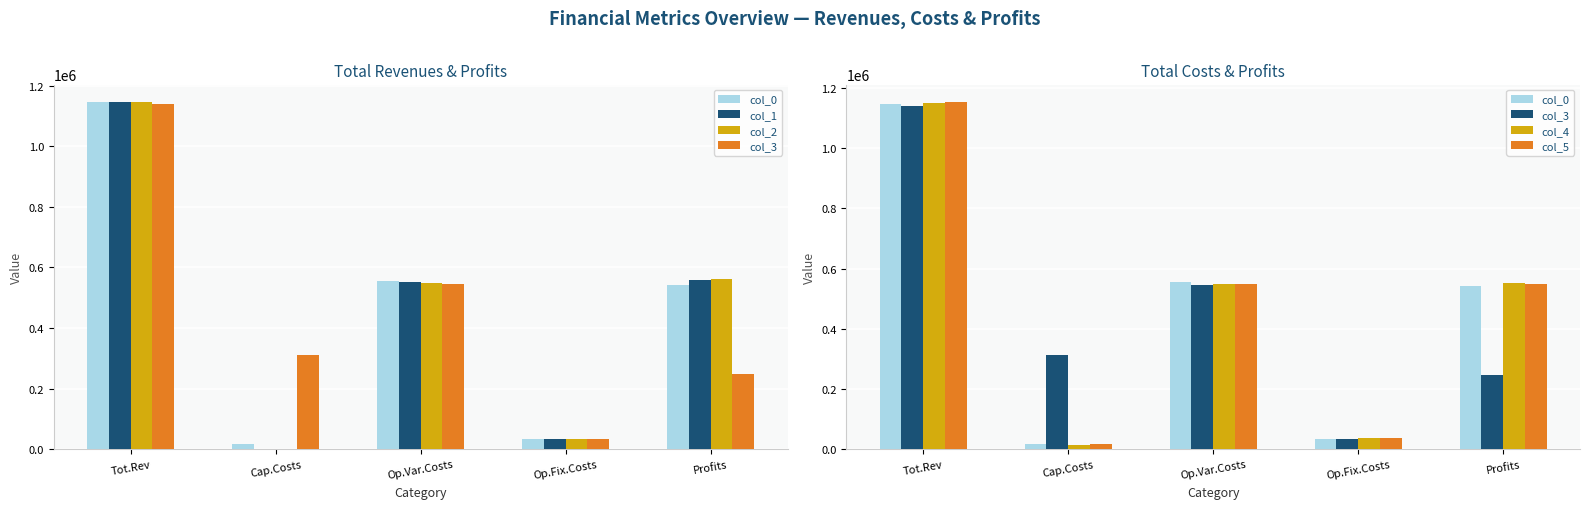

Rank the series by their maximum value, from lowest to highest.

col_3, col_0, col_1, col_2, col_4, col_5